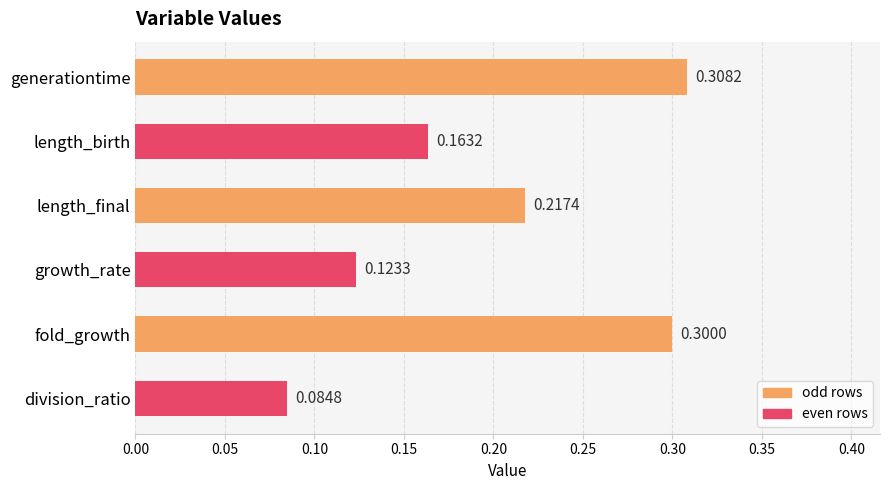

How many bars are there in total?

6